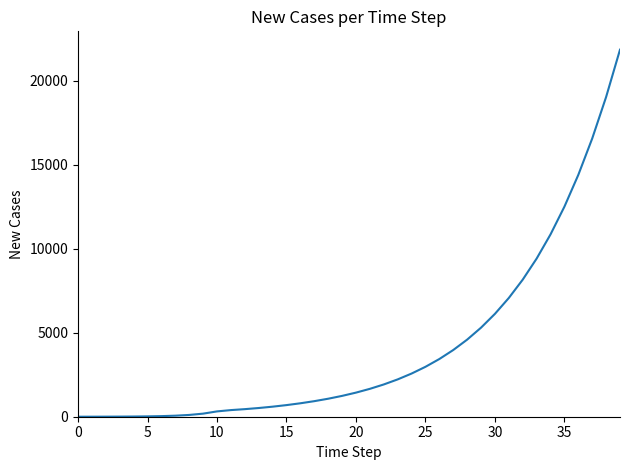

What is the greatest value displayed?

21845.9